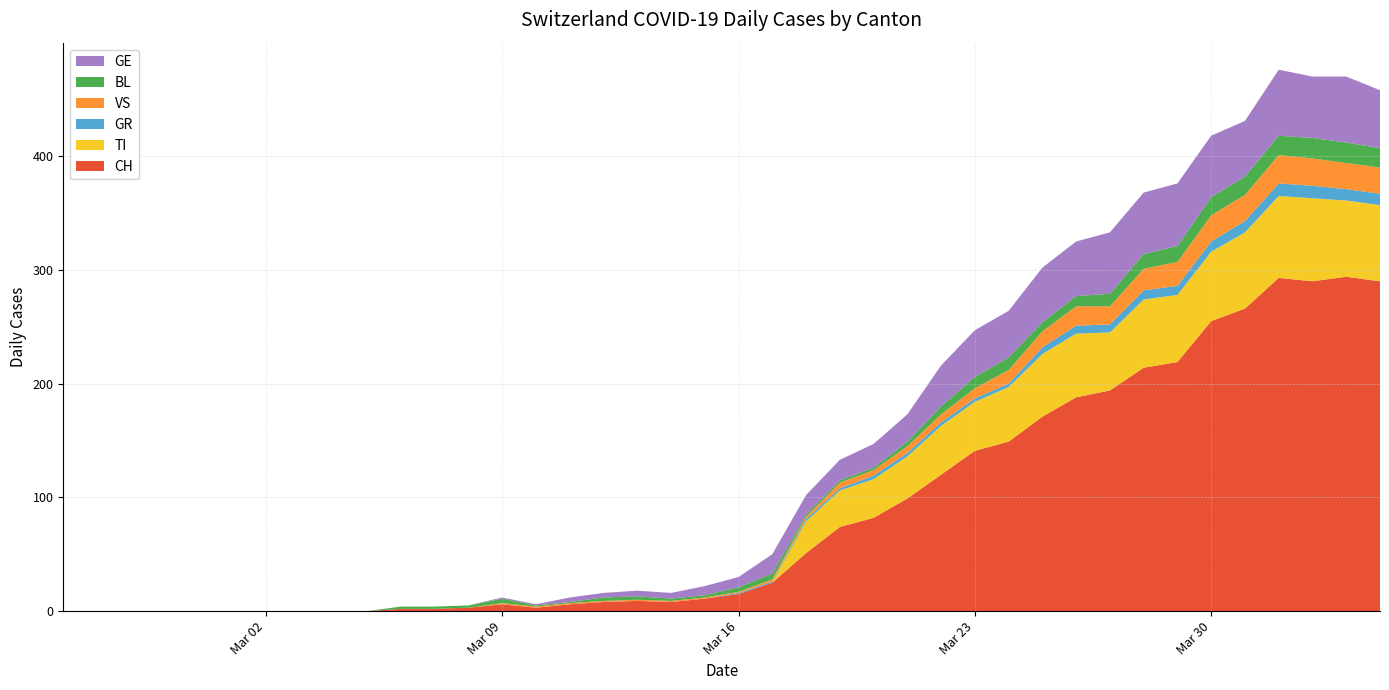

Reading left to right, list all the values displayed in this chart.

CH: 2020-02-25=0	2020-02-26=0	2020-02-27=0	2020-02-28=0	2020-02-29=0	2020-03-01=0	2020-03-02=0	2020-03-03=0	2020-03-04=0	2020-03-05=0	2020-03-06=2	2020-03-07=2	2020-03-08=3	2020-03-09=6	2020-03-10=3	2020-03-11=6	2020-03-12=8	2020-03-13=9	2020-03-14=8	2020-03-15=11	2020-03-16=15	2020-03-17=25	2020-03-18=51	2020-03-19=74	2020-03-20=82	2020-03-21=99	2020-03-22=120	2020-03-23=141	2020-03-24=149	2020-03-25=171	2020-03-26=188	2020-03-27=194	2020-03-28=214	2020-03-29=219	2020-03-30=255	2020-03-31=266	2020-04-01=293	2020-04-02=290	2020-04-03=294	2020-04-04=290
TI: 2020-02-25=0	2020-02-26=0	2020-02-27=0	2020-02-28=0	2020-02-29=0	2020-03-01=0	2020-03-02=0	2020-03-03=0	2020-03-04=0	2020-03-05=0	2020-03-06=0	2020-03-07=0	2020-03-08=0	2020-03-09=0	2020-03-10=0	2020-03-11=0	2020-03-12=0	2020-03-13=0	2020-03-14=0	2020-03-15=0	2020-03-16=0	2020-03-17=0	2020-03-18=28	2020-03-19=32	2020-03-20=34	2020-03-21=37	2020-03-22=43	2020-03-23=43	2020-03-24=48	2020-03-25=55	2020-03-26=56	2020-03-27=51	2020-03-28=60	2020-03-29=59	2020-03-30=61	2020-03-31=67	2020-04-01=72	2020-04-02=73	2020-04-03=67	2020-04-04=67
GR: 2020-02-25=0	2020-02-26=0	2020-02-27=0	2020-02-28=0	2020-02-29=0	2020-03-01=0	2020-03-02=0	2020-03-03=0	2020-03-04=0	2020-03-05=0	2020-03-06=0	2020-03-07=0	2020-03-08=0	2020-03-09=0	2020-03-10=0	2020-03-11=0	2020-03-12=0	2020-03-13=0	2020-03-14=0	2020-03-15=0	2020-03-16=1	2020-03-17=1	2020-03-18=2	2020-03-19=2	2020-03-20=3	2020-03-21=3	2020-03-22=3	2020-03-23=3	2020-03-24=3	2020-03-25=6	2020-03-26=7	2020-03-27=7	2020-03-28=8	2020-03-29=8	2020-03-30=9	2020-03-31=10	2020-04-01=11	2020-04-02=11	2020-04-03=10	2020-04-04=10
VS: 2020-02-25=0	2020-02-26=0	2020-02-27=0	2020-02-28=0	2020-02-29=0	2020-03-01=0	2020-03-02=0	2020-03-03=0	2020-03-04=0	2020-03-05=0	2020-03-06=0	2020-03-07=0	2020-03-08=0	2020-03-09=1	2020-03-10=1	2020-03-11=1	2020-03-12=1	2020-03-13=1	2020-03-14=1	2020-03-15=1	2020-03-16=1	2020-03-17=2	2020-03-18=2	2020-03-19=5	2020-03-20=5	2020-03-21=6	2020-03-22=7	2020-03-23=9	2020-03-24=12	2020-03-25=14	2020-03-26=17	2020-03-27=16	2020-03-28=19	2020-03-29=21	2020-03-30=23	2020-03-31=23	2020-04-01=25	2020-04-02=24	2020-04-03=23	2020-04-04=23
BL: 2020-02-25=0	2020-02-26=0	2020-02-27=0	2020-02-28=0	2020-02-29=0	2020-03-01=0	2020-03-02=0	2020-03-03=0	2020-03-04=0	2020-03-05=0	2020-03-06=2	2020-03-07=2	2020-03-08=2	2020-03-09=4	2020-03-10=1	2020-03-11=1	2020-03-12=3	2020-03-13=3	2020-03-14=2	2020-03-15=2	2020-03-16=4	2020-03-17=5	2020-03-18=2	2020-03-19=2	2020-03-20=2	2020-03-21=4	2020-03-22=7	2020-03-23=10	2020-03-24=11	2020-03-25=8	2020-03-26=9	2020-03-27=11	2020-03-28=13	2020-03-29=14	2020-03-30=16	2020-03-31=16	2020-04-01=17	2020-04-02=18	2020-04-03=18	2020-04-04=17
GE: 2020-02-25=0	2020-02-26=0	2020-02-27=0	2020-02-28=0	2020-02-29=0	2020-03-01=0	2020-03-02=0	2020-03-03=0	2020-03-04=0	2020-03-05=0	2020-03-06=0	2020-03-07=0	2020-03-08=0	2020-03-09=1	2020-03-10=1	2020-03-11=4	2020-03-12=4	2020-03-13=5	2020-03-14=5	2020-03-15=8	2020-03-16=9	2020-03-17=17	2020-03-18=17	2020-03-19=18	2020-03-20=21	2020-03-21=24	2020-03-22=36	2020-03-23=41	2020-03-24=41	2020-03-25=48	2020-03-26=48	2020-03-27=54	2020-03-28=54	2020-03-29=55	2020-03-30=54	2020-03-31=49	2020-04-01=58	2020-04-02=54	2020-04-03=58	2020-04-04=51